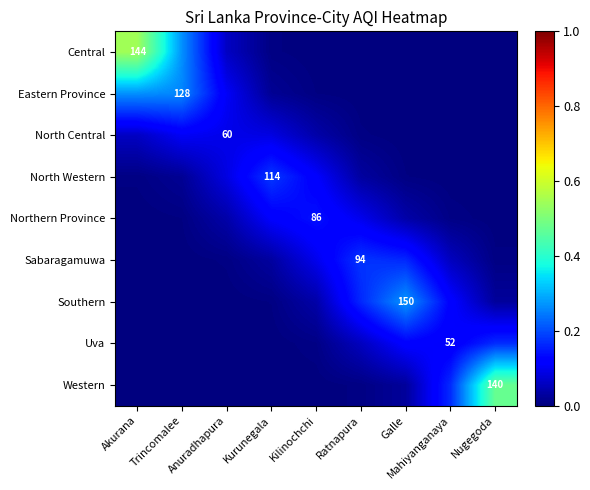

The value of Western at Nugegoda is 0.7. True or false?

False